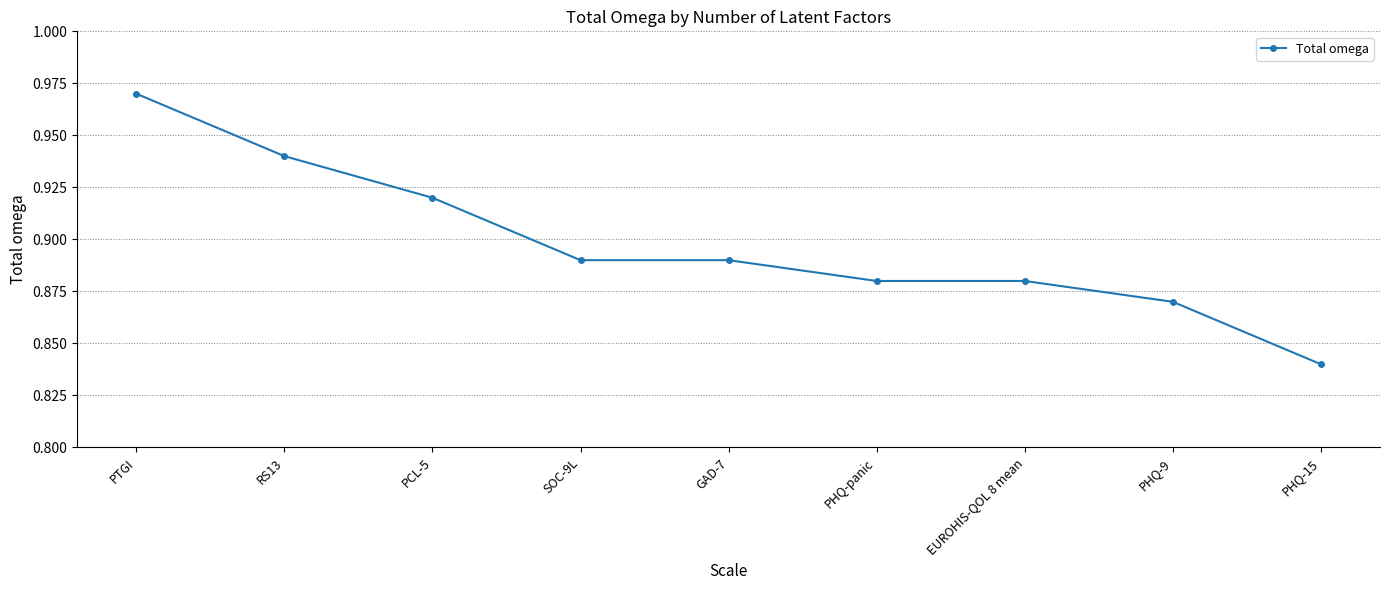

Does the chart display data point markers on the line(s)?

Yes